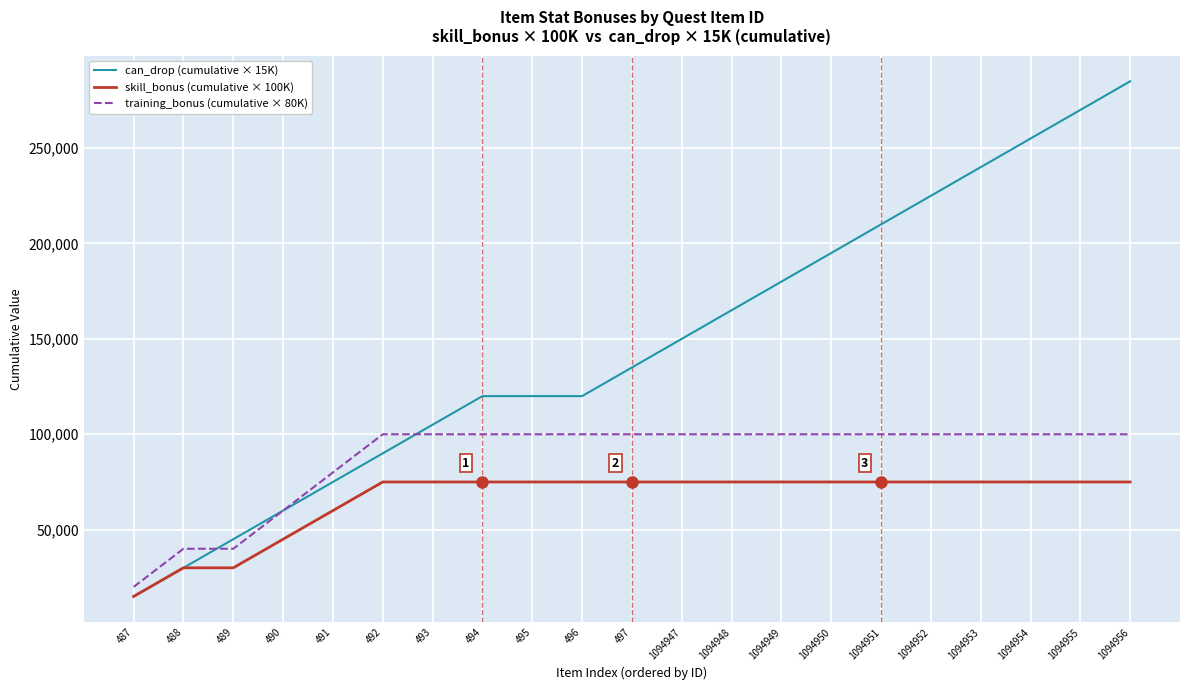

Which category has the highest value across all series?

1094956